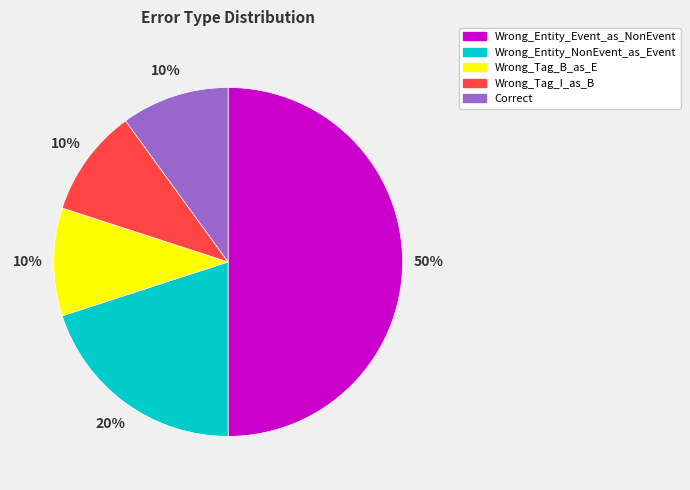

To the nearest percent, what is the combined percentage of Wrong_Entity_Event_as_NonEvent and Wrong_Tag_B_as_E?

60%